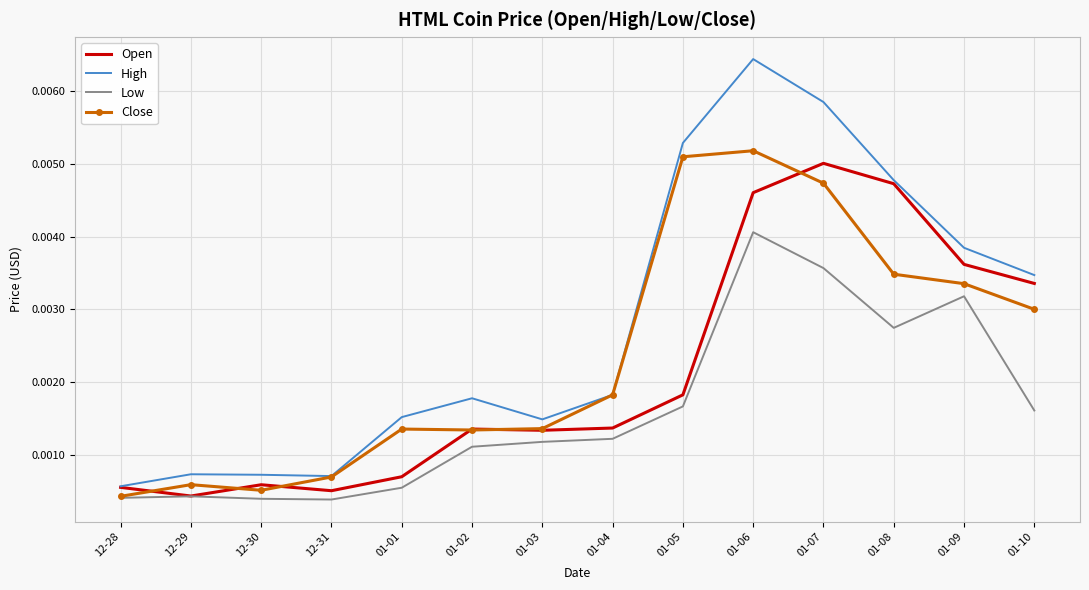

At how many categories does at least one series exceed 0?

14